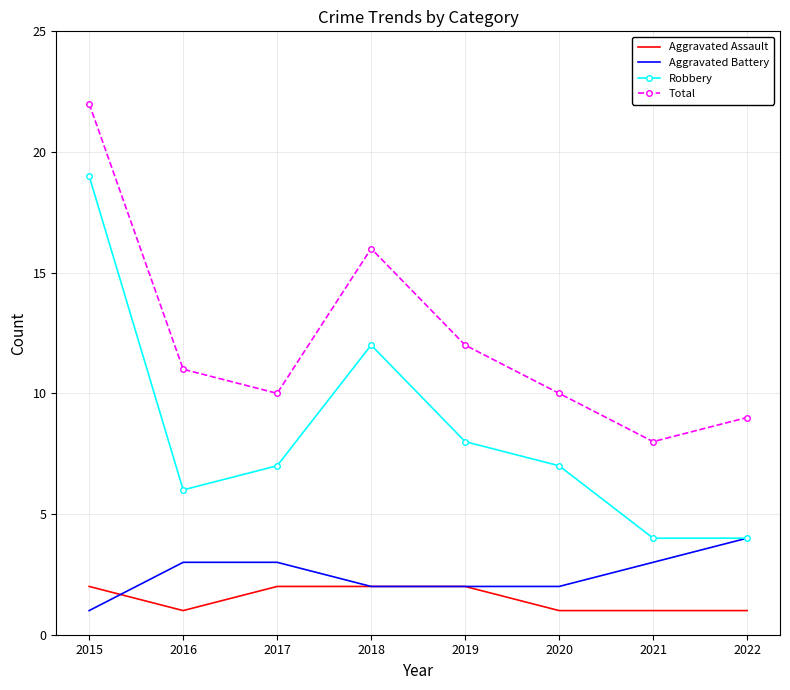

What is the difference between the maximum and minimum values in the Aggravated Battery series?

3